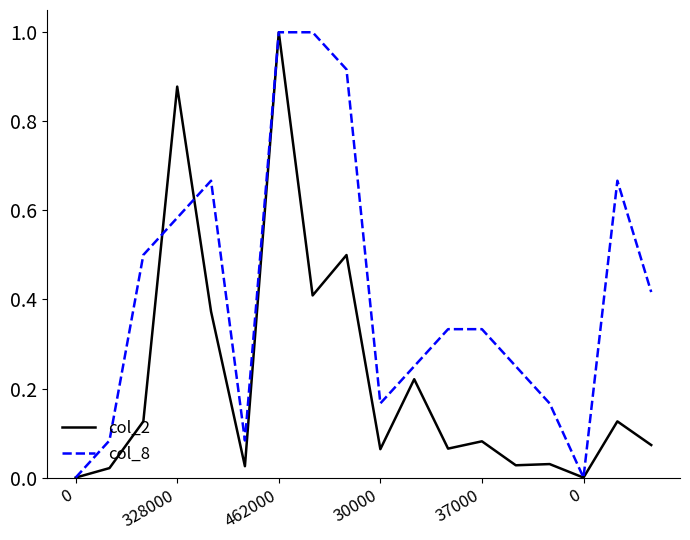

What is the highest value of the col_2 series?

1.0